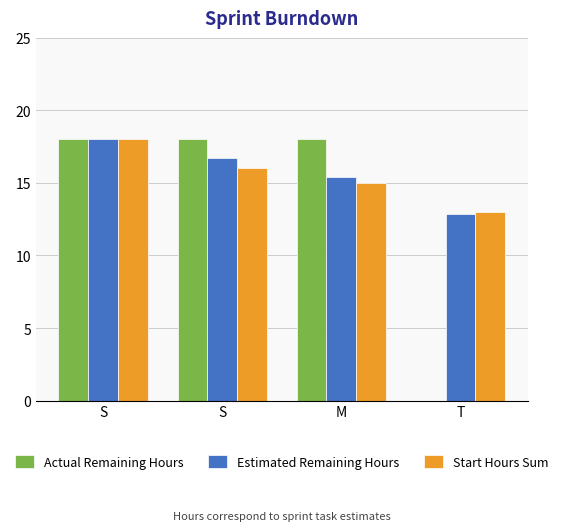

Reading left to right, extract all data points from this chart.

Actual Remaining Hours: S=18.0	S=18.0	M=18.0	T=0.0
Estimated Remaining Hours: S=18.0	S=16.7	M=15.4	T=12.9
Start Hours Sum: S=18.0	S=16.0	M=15.0	T=13.0